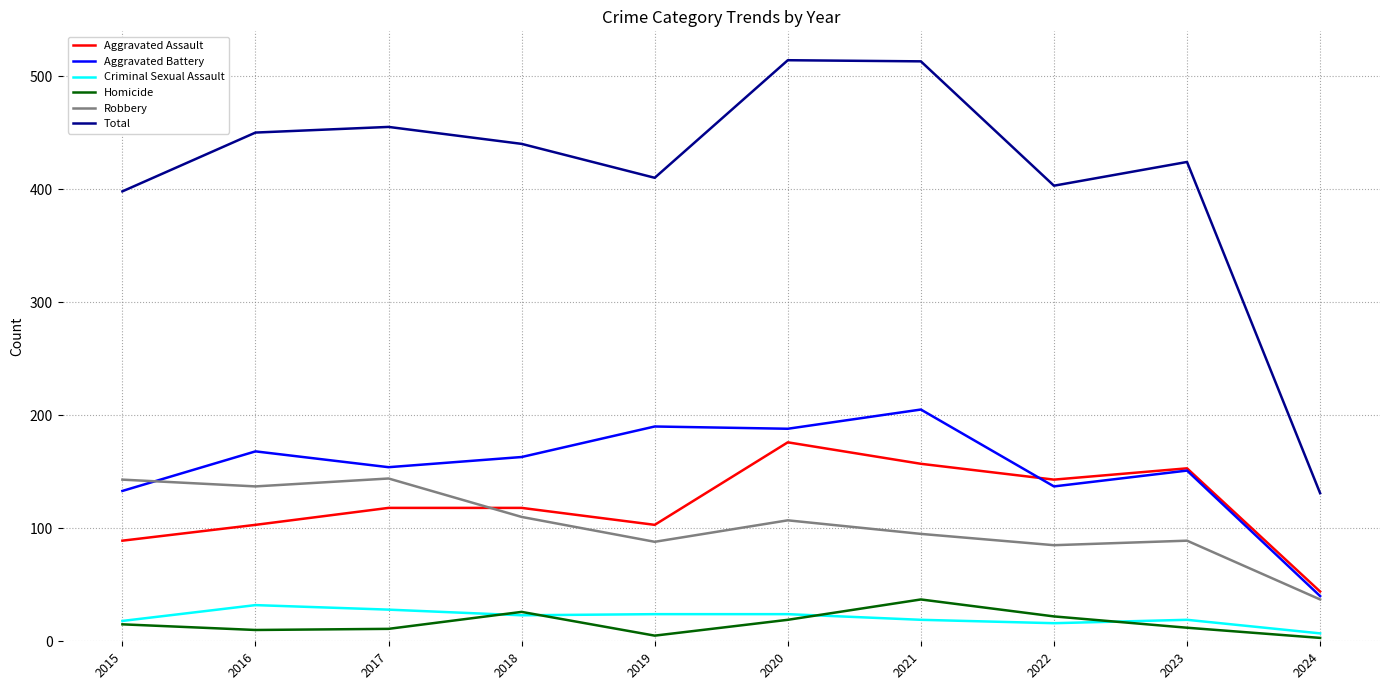

True or false: Total and Aggravated Battery intersect in this chart.

False